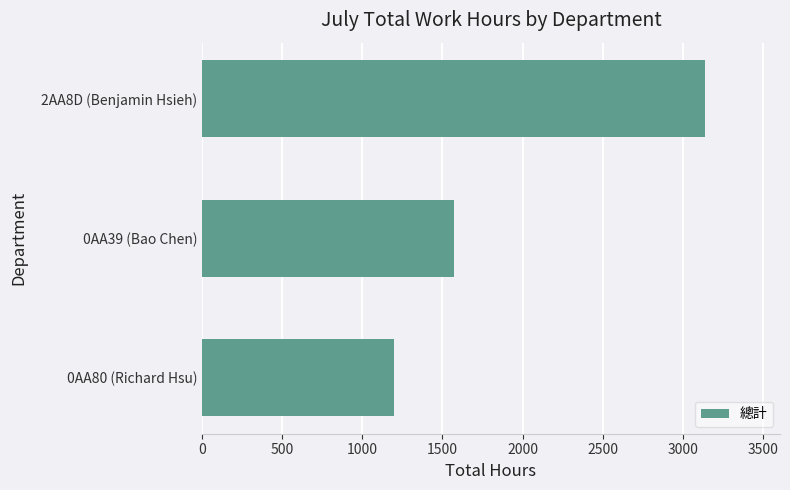

The value at 0AA80 (Richard Hsu) is 592. True or false?

False